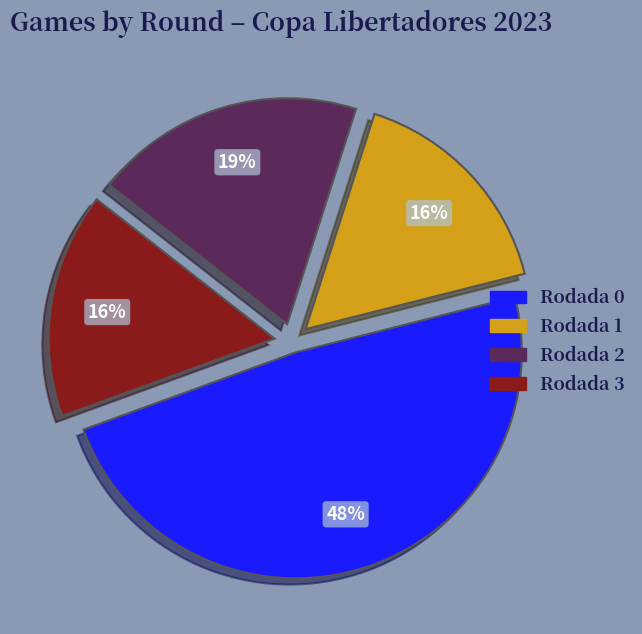

How many slices are in this pie chart?

4